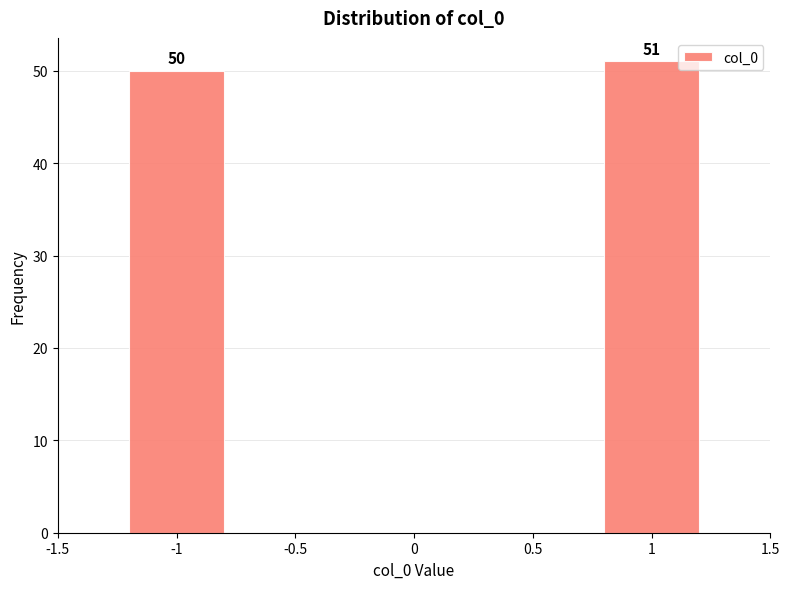

Reading right to left, list all the values displayed in this chart.

51	50